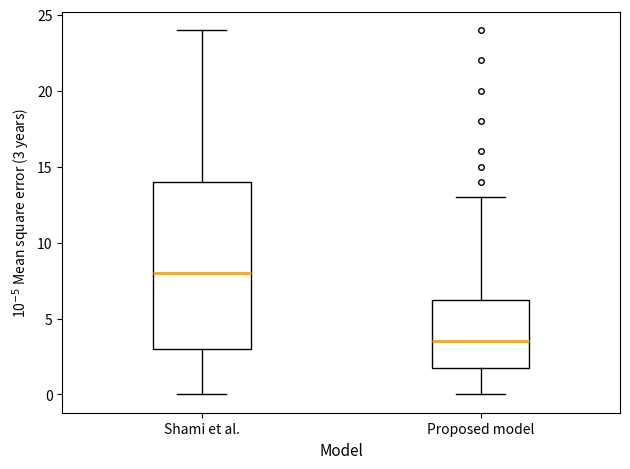

Reading left to right, read every box against the y-axis: the position of its median line, the range the box covers, and the ends of its whiskers. The values are not printed on the chart, so give them approximately, as read against the axis.

Shami et al.: median 8.0, box 3.0 to 14.0, whiskers 0.0 to 24.0
Proposed model: median 3.5, box 2.0 to 6.5, whiskers 0.0 to 13.0